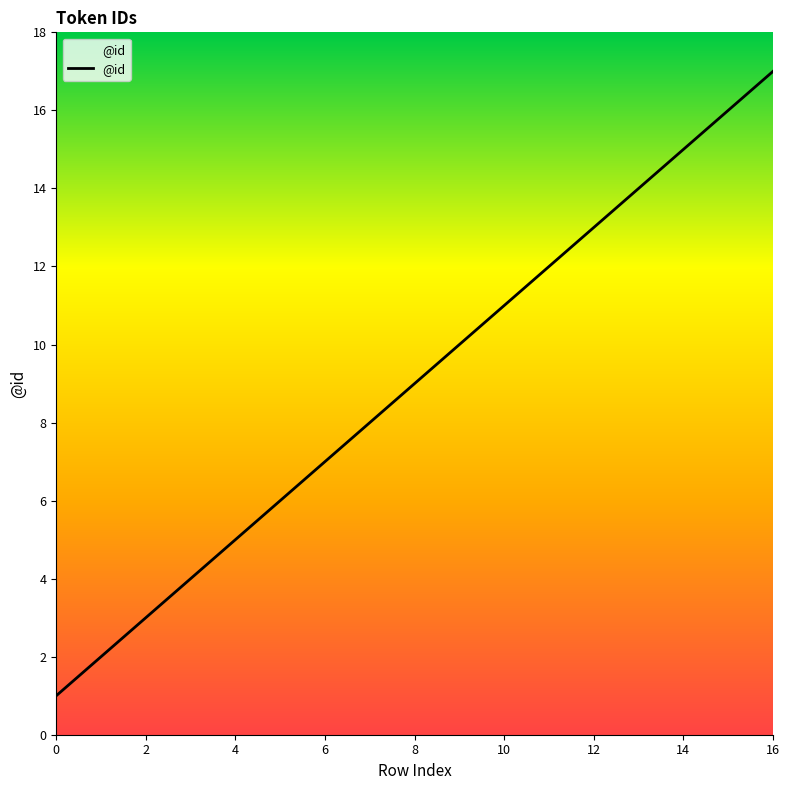

Count the number of data series in this chart.

1